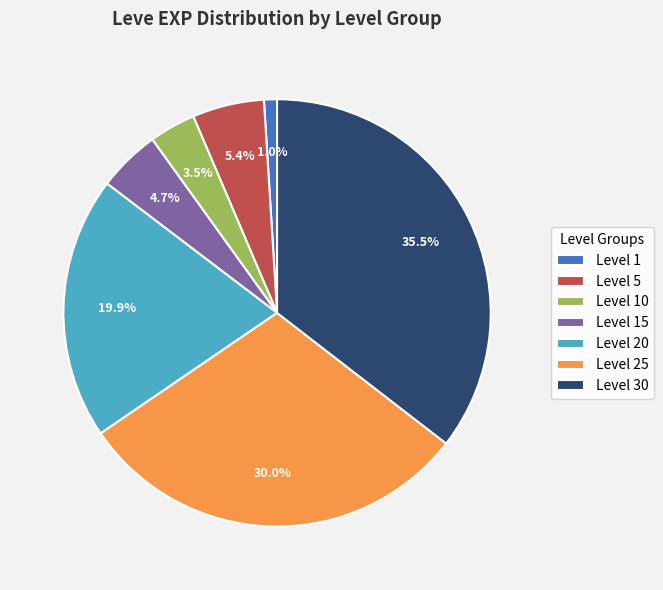

Is there any slice that represents more than half of the pie?

No